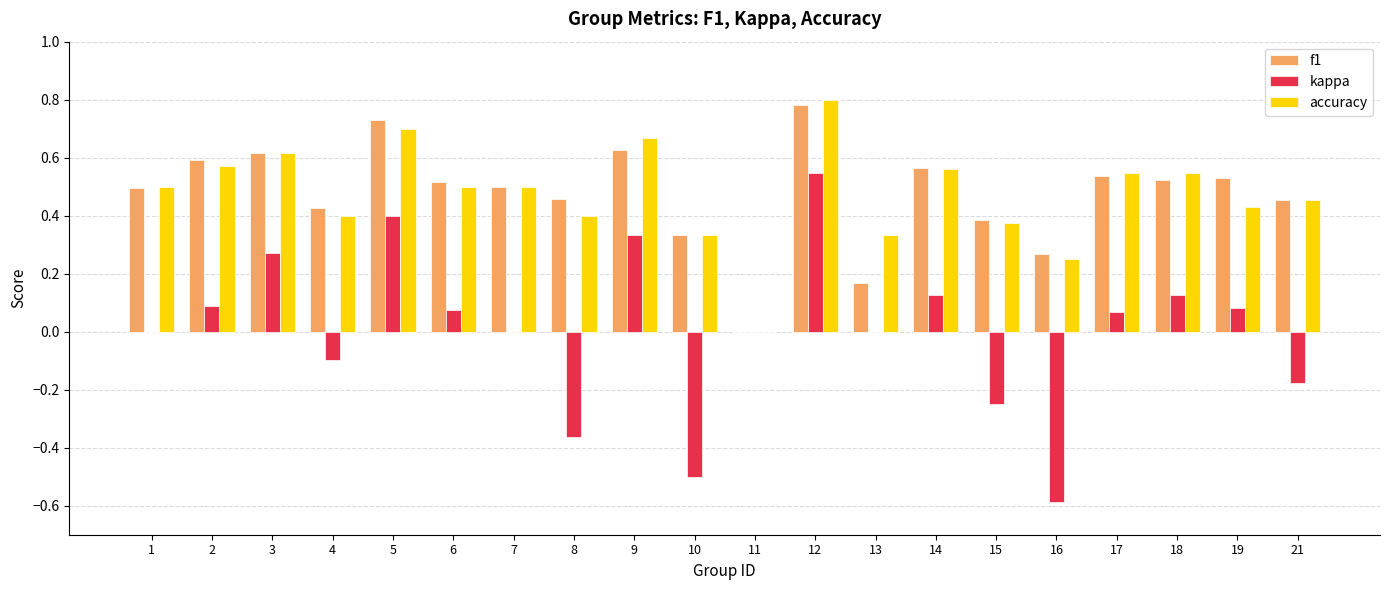

What is the sum of the accuracy values at 18 and 14?

1.1